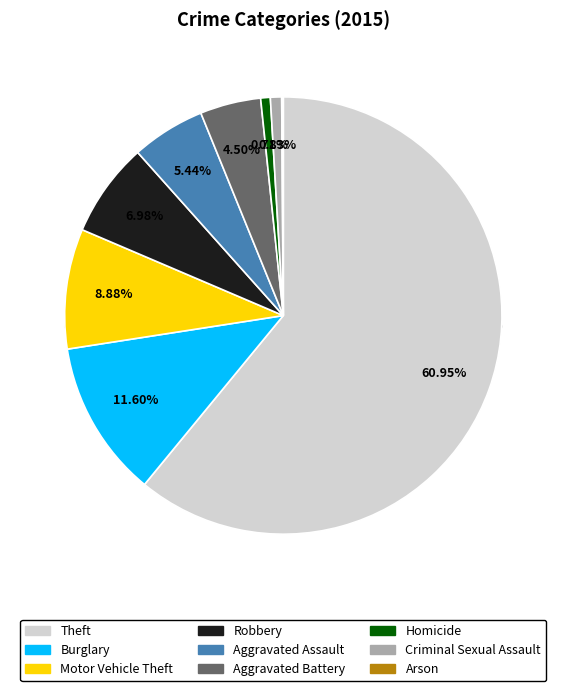

What is the largest slice in the pie chart?

Theft